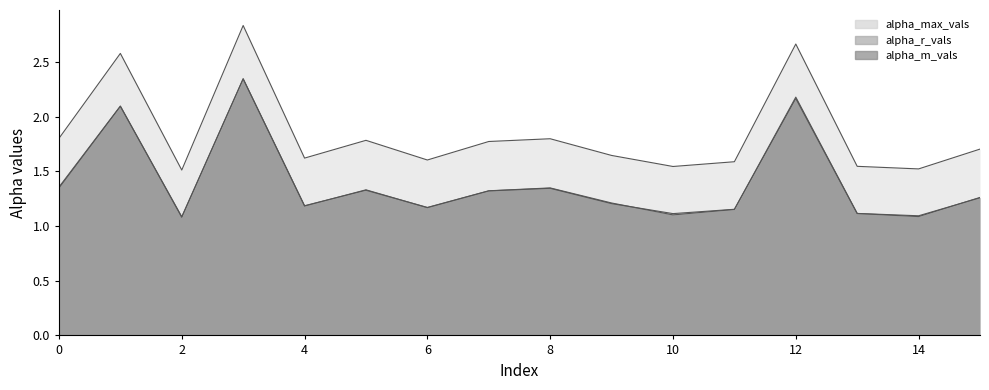

How many interior local valleys does the alpha_m_vals series have?

5